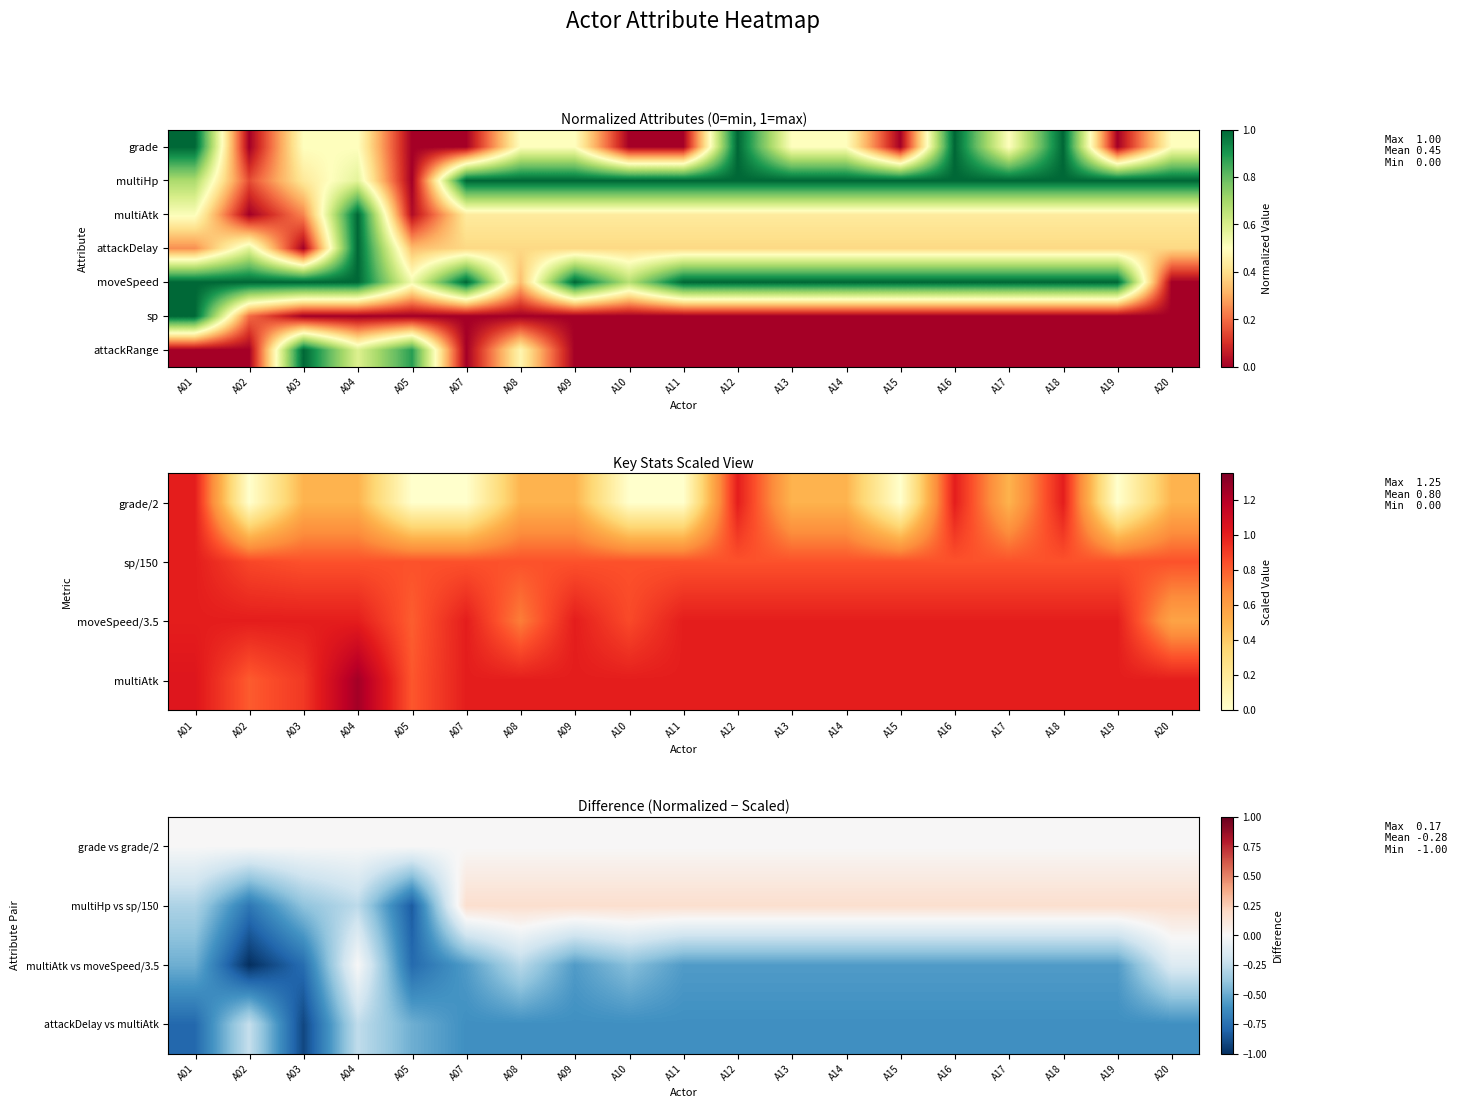

List the series in order of their peak value, lowest first.

attackDelay vs multiAtk, grade vs grade/2, multiAtk vs moveSpeed/3.5, multiHp vs sp/150, moveSpeed, sp, attackRange